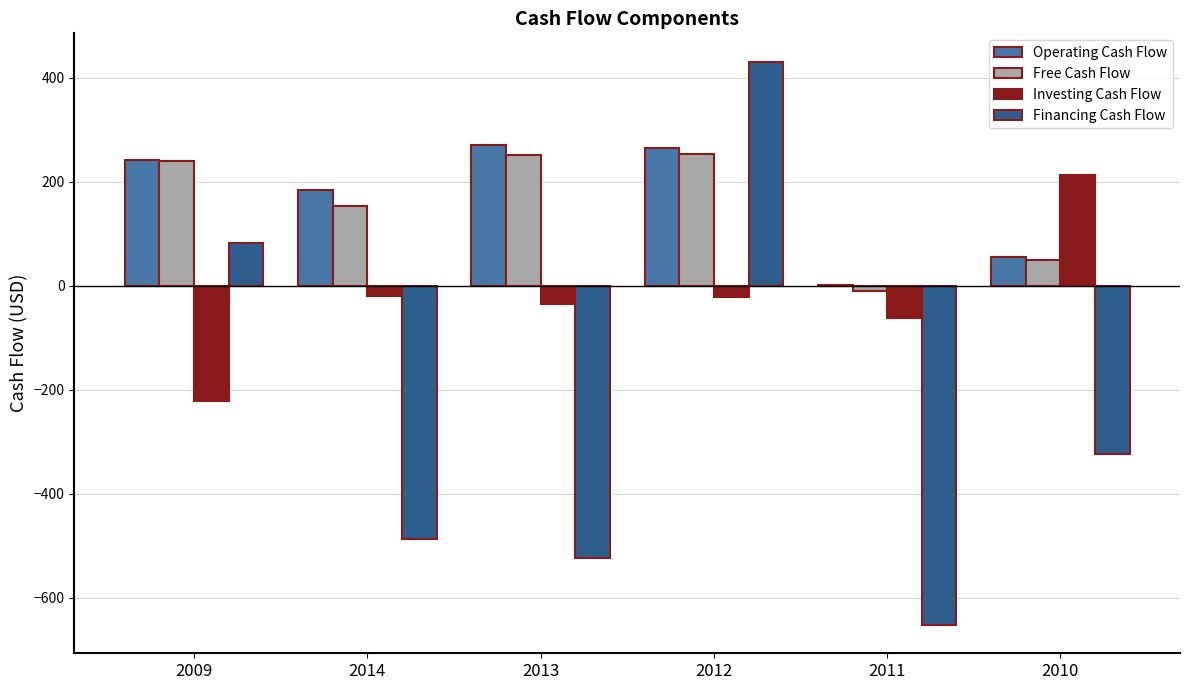

Between 2012 and 2010, which series saw the biggest shift?

Financing Cash Flow